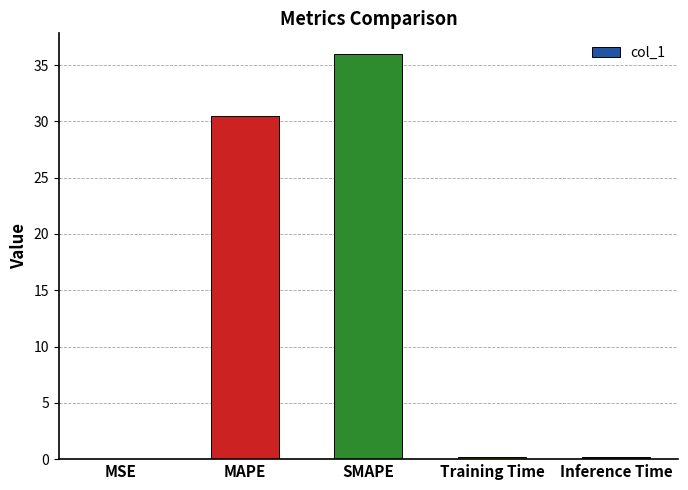

Is it true that the value at Inference Time is 0.2?

True